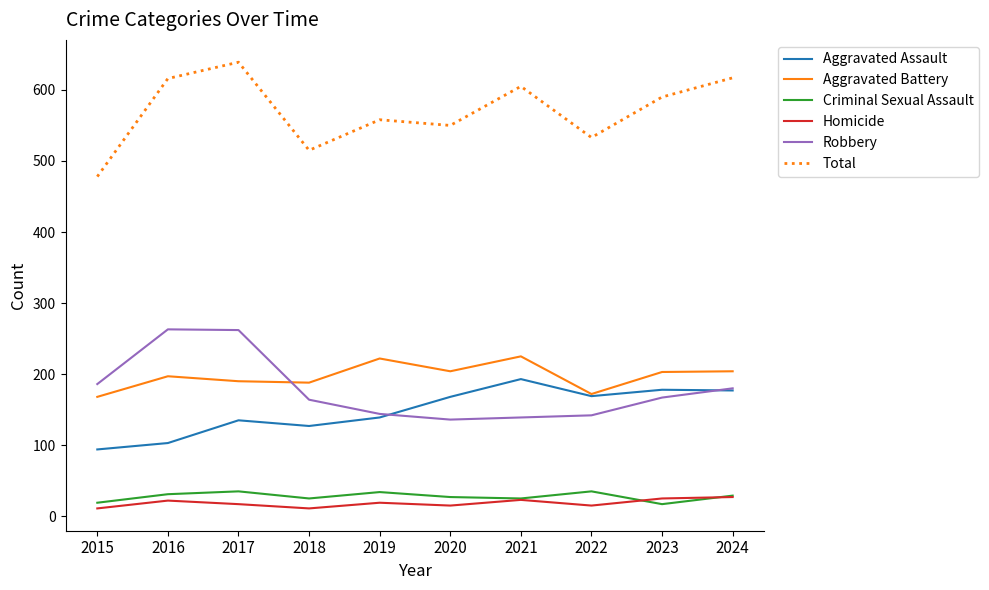

At which category does the chart reach its peak across all series?

2017